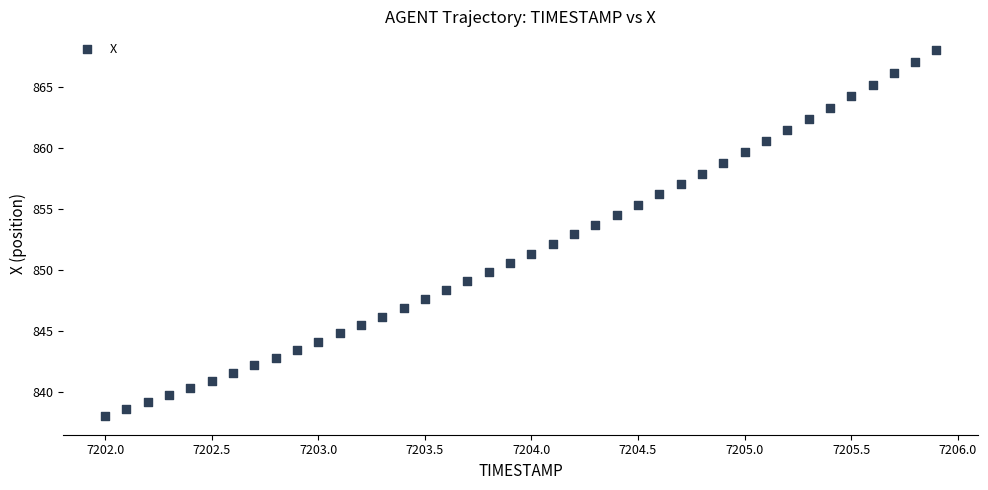

What is the range of Y values (max minus min)?

30.1